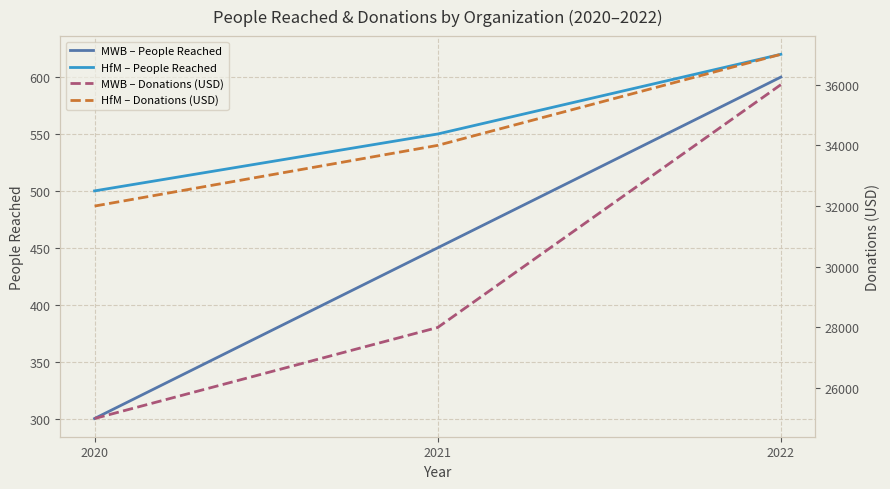

At which category is the sum across all series the highest?

2022